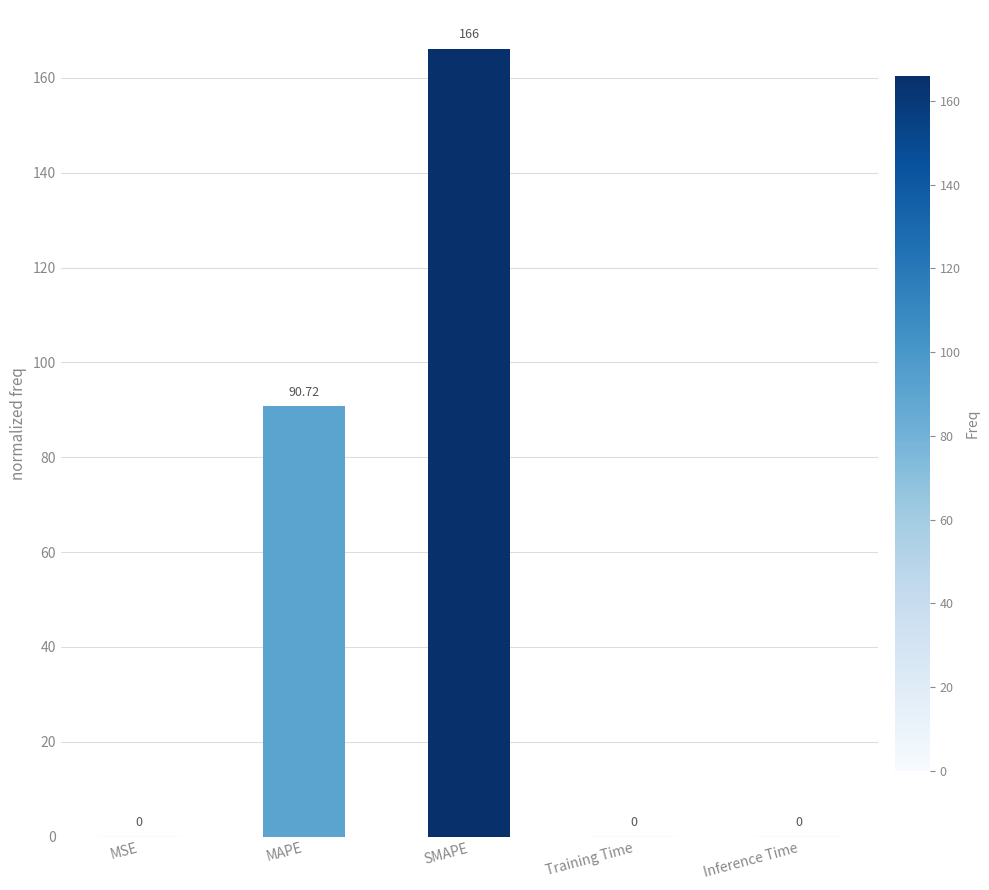

Which has a higher value, Training Time or SMAPE?

SMAPE